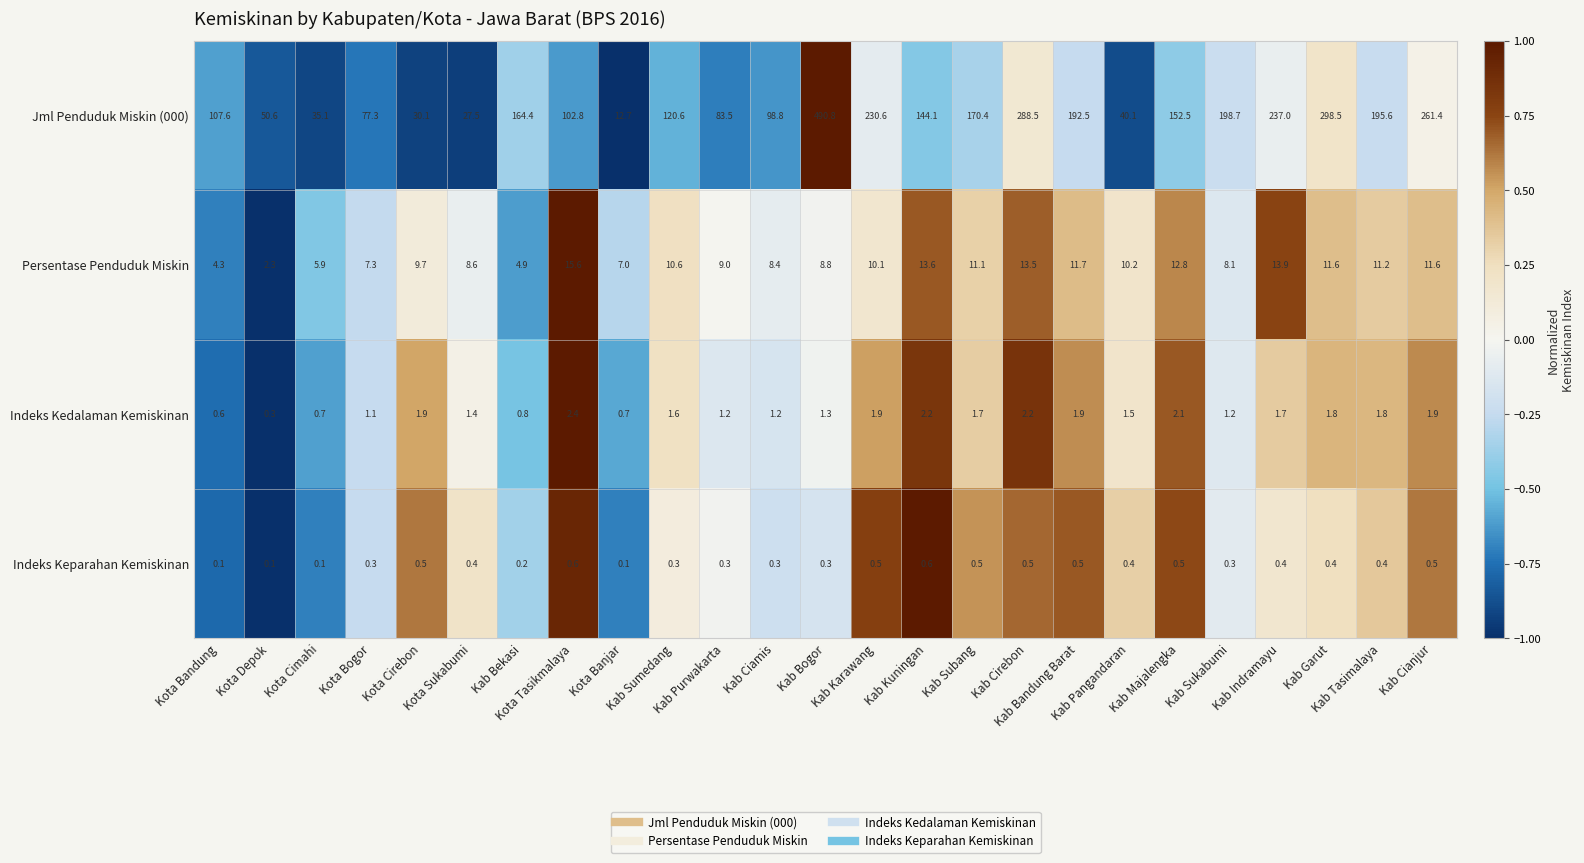

At which category is the sum across all series the highest?

Kab Bogor